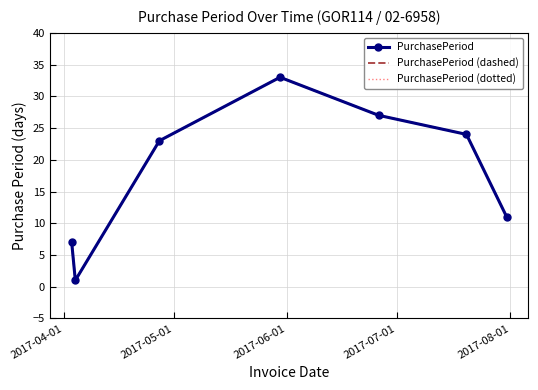

Reading left to right, transcribe all the data shown in this chart.

PurchasePeriod: 7	1	23	33	27	24	11
PurchasePeriod (dashed): 7	1	23	33	27	24	11
PurchasePeriod (dotted): 7	1	23	33	27	24	11